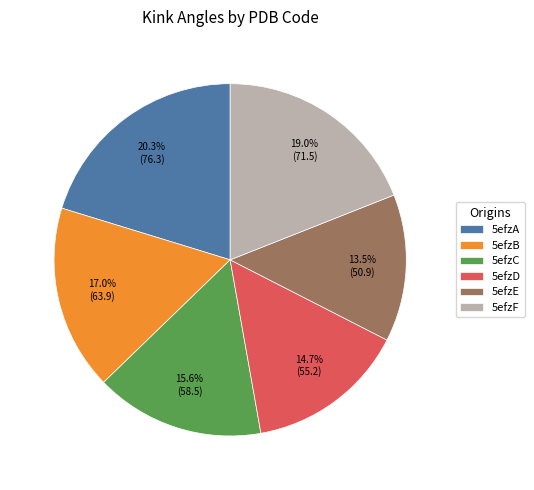

What is the smallest slice in the pie chart?

5efzE